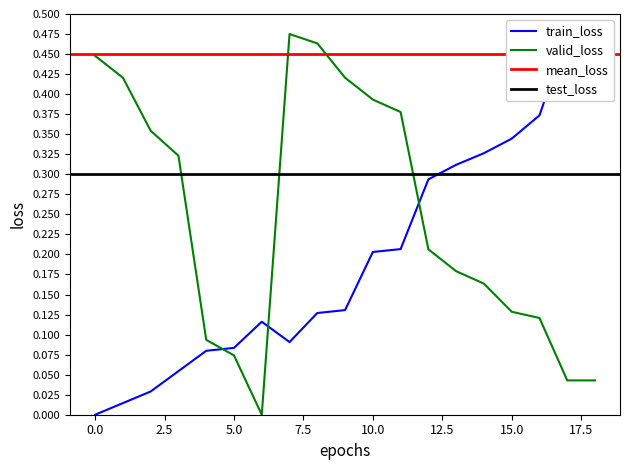

Is it true that valid_loss equals 0.1 at 10.0?

False